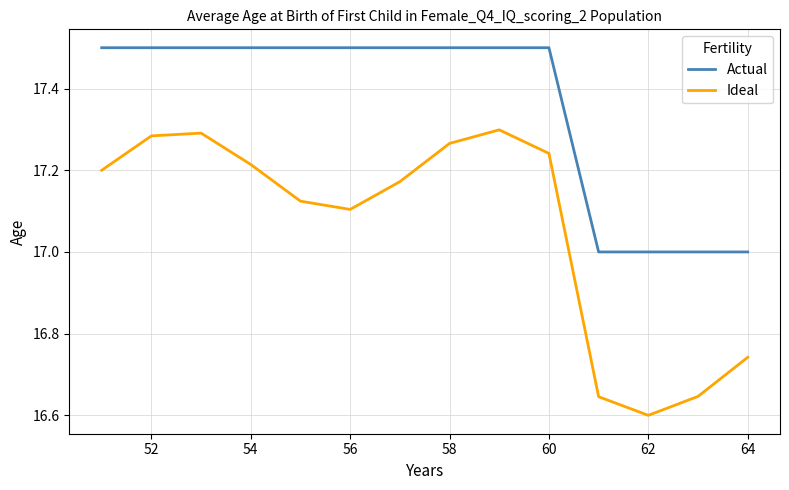

Which series has the widest spread of values?

Ideal